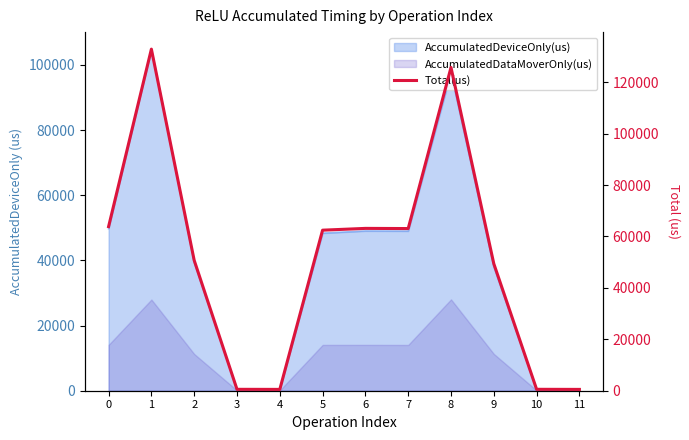

What is the difference between the values at 4 and 5?

61920